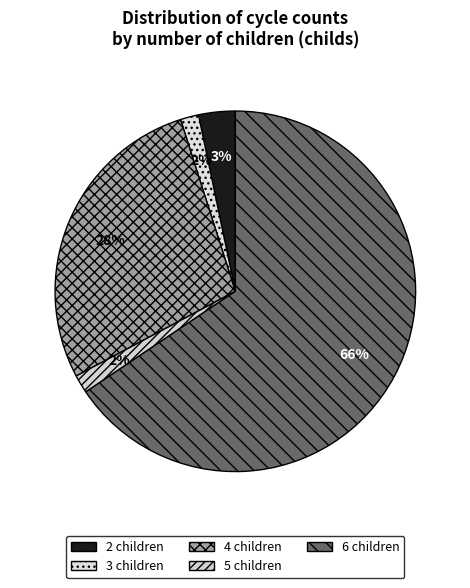

Combined, do 2 and 6 account for over 50%?

Yes